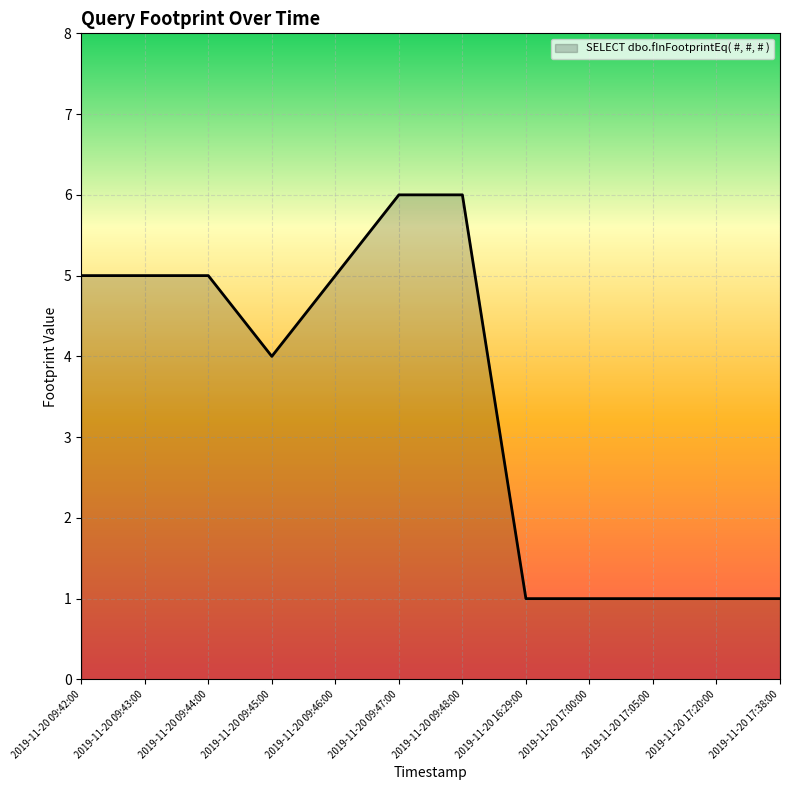

At which label is the value closest to 3?

2019-11-20 09:45:00